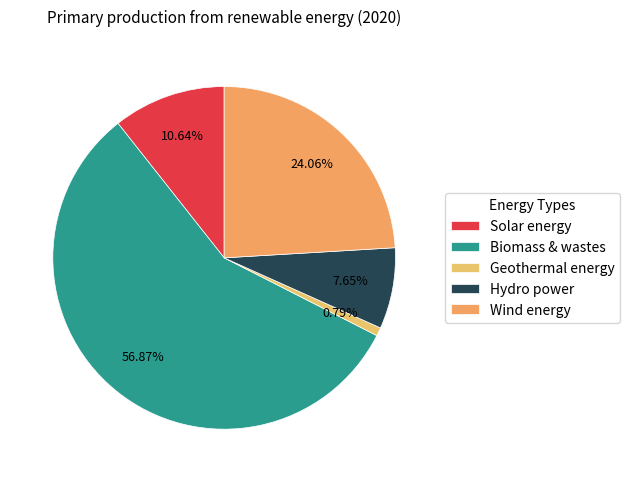

Count the number of slices in the pie.

5